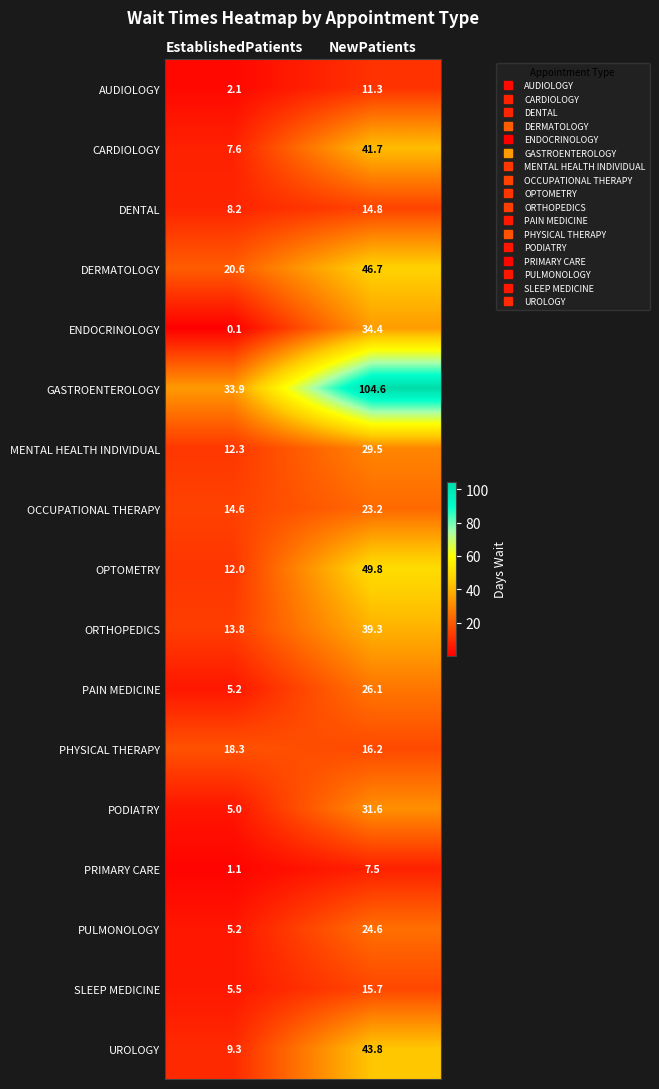

Which series changed the most between EstablishedPatients and NewPatients?

GASTROENTEROLOGY